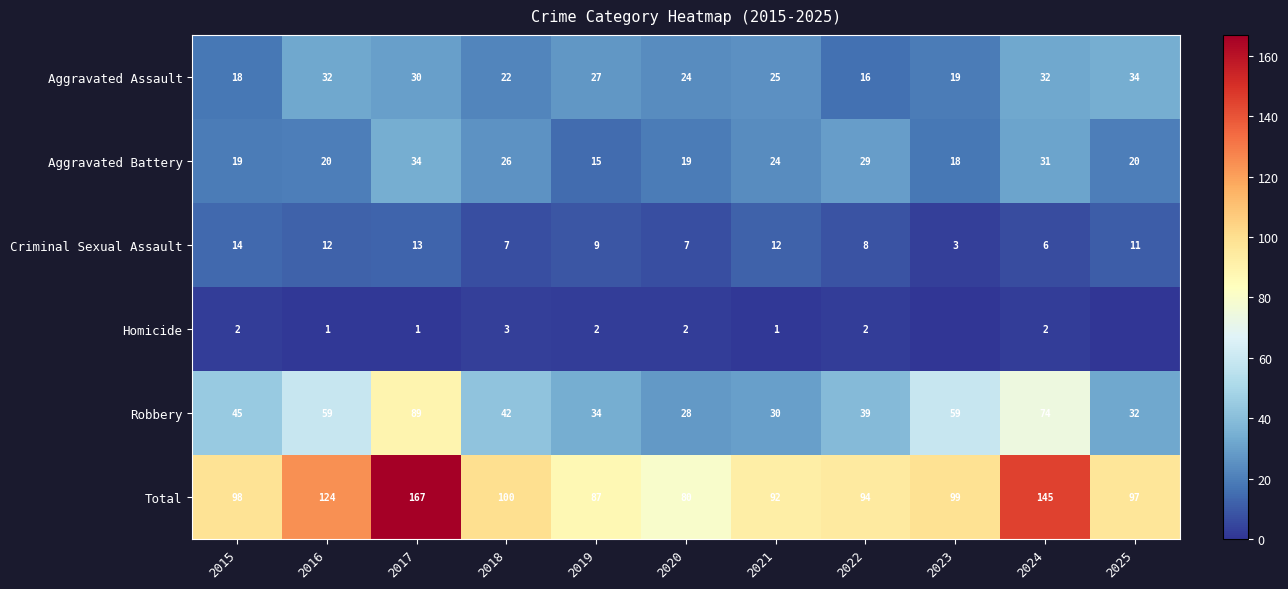

What is the spread (max minus min) of values at 2019?

85